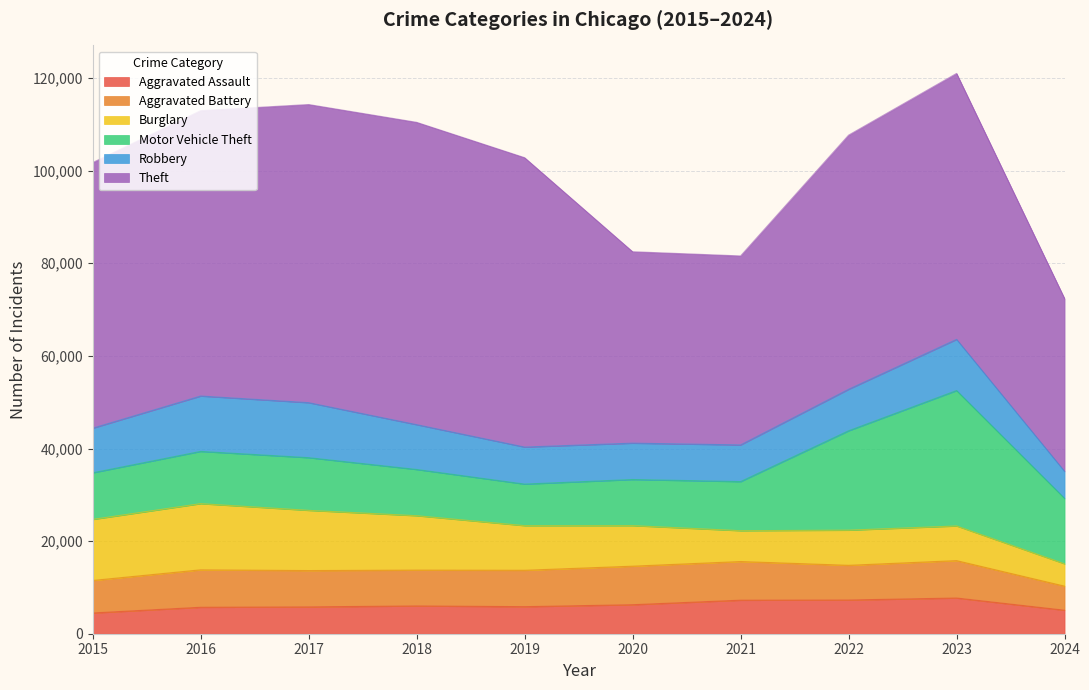

After their last crossing, which series has the higher values: Robbery or Aggravated Battery?

Robbery